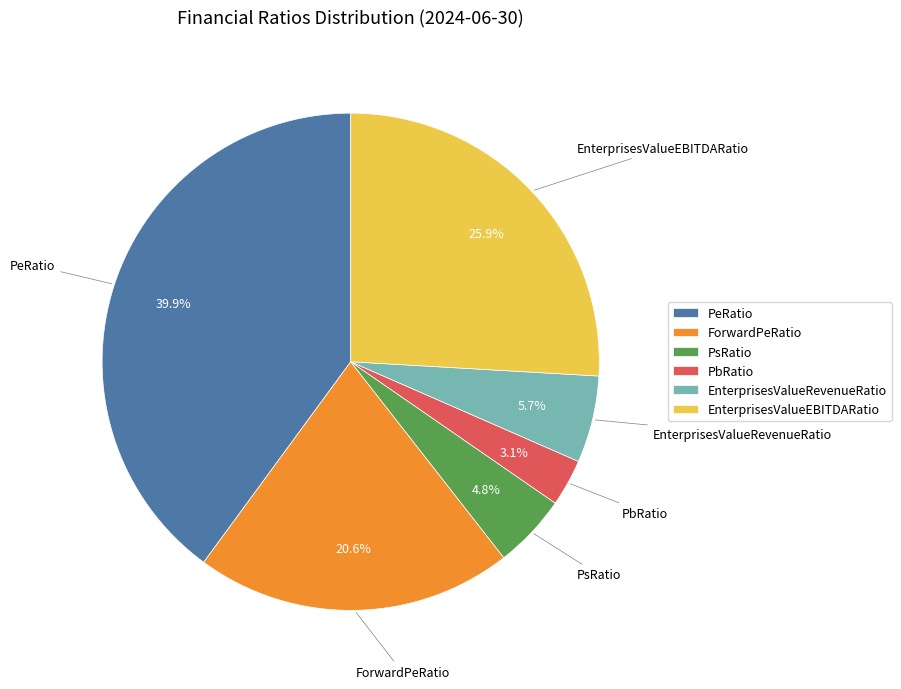

Is the sum of PeRatio and EnterprisesValueEBITDARatio greater than half?

Yes